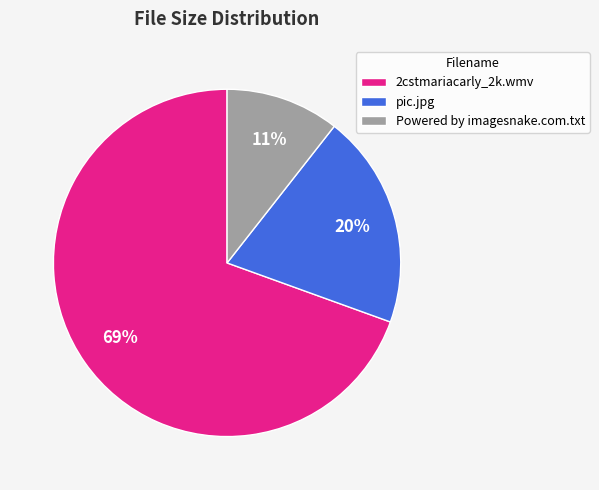

Approximately how many times larger is the value at Powered by imagesnake.com.txt compared to 2cstmariacarly_2k.wmv?

0.2